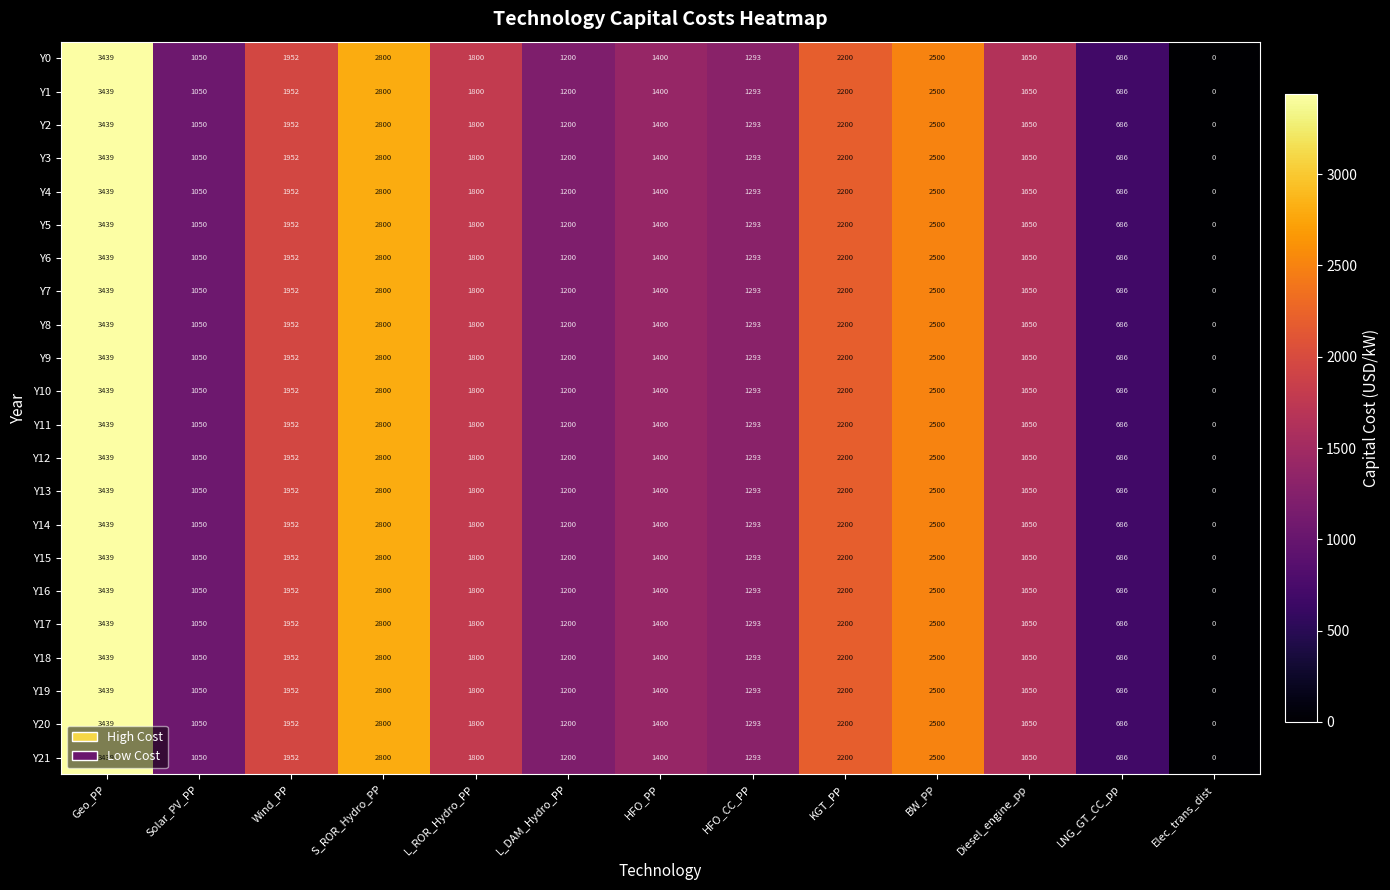

Which category has the highest value in the Y8 series?

Geo_PP